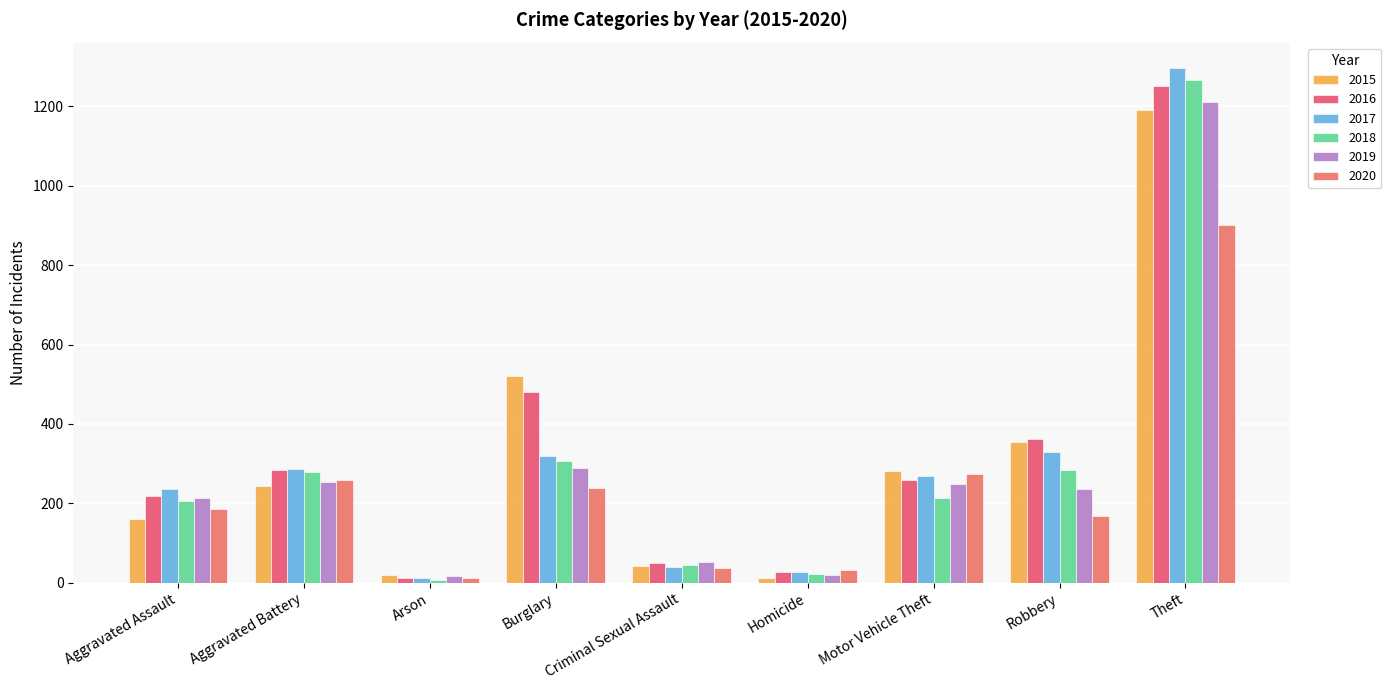

How many data points in 2017 are less than 270?

4